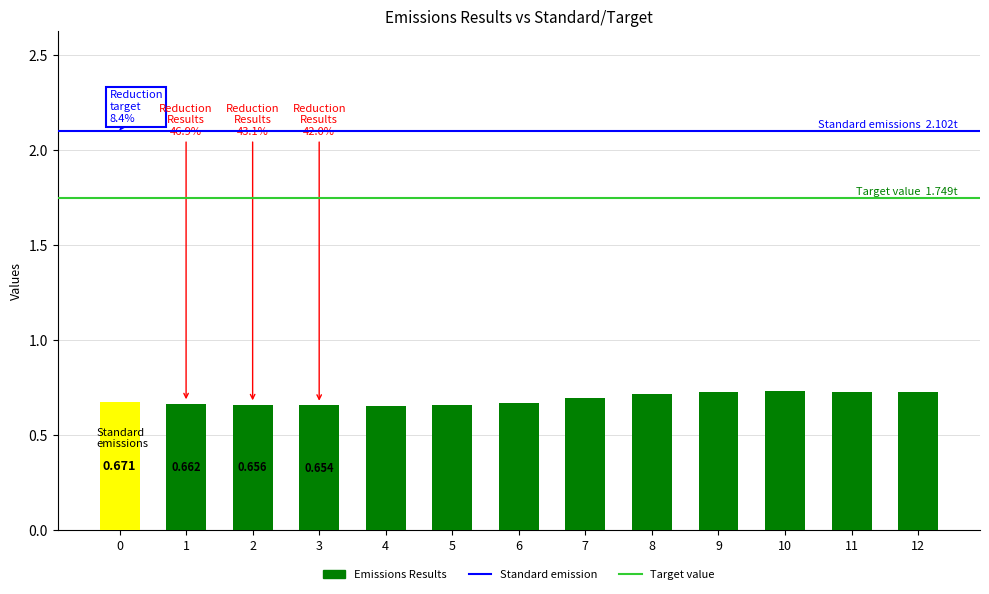

How many series are shown in this chart?

1